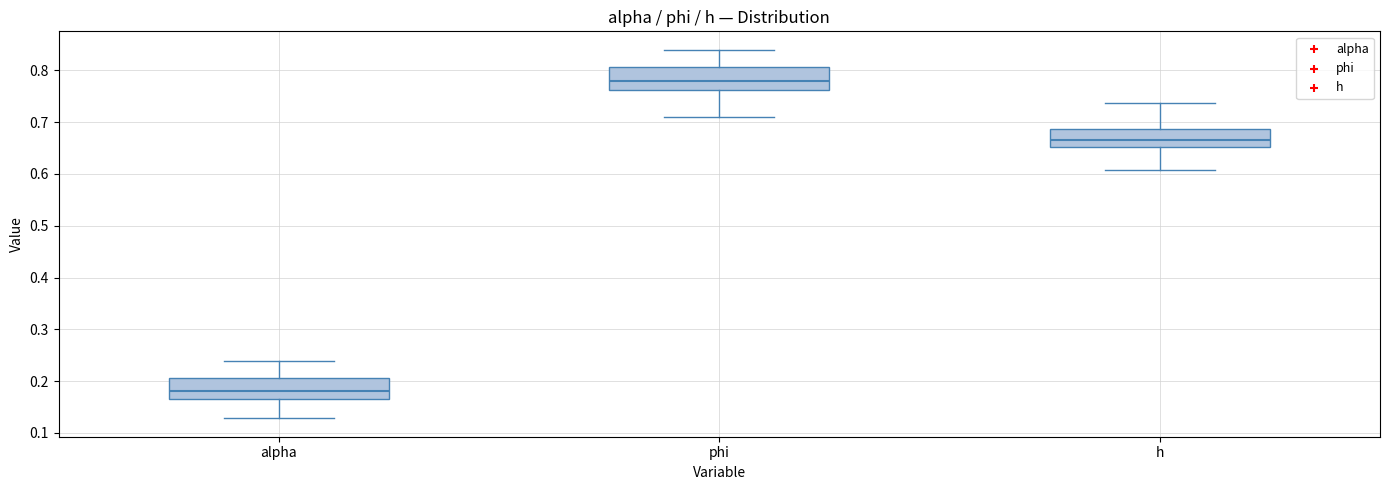

Where does the upper whisker of the box for h end on the y-axis? The values are not printed on the chart, so give them approximately, as read against the axis.

0.74